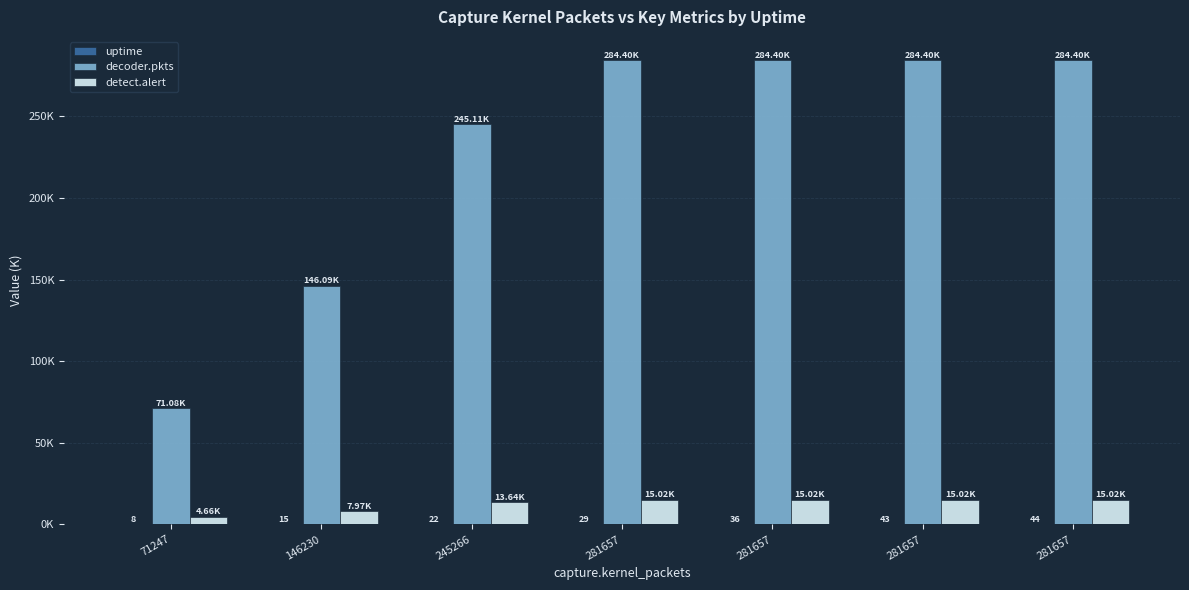

At which label is decoder.pkts closest to 177?

146230